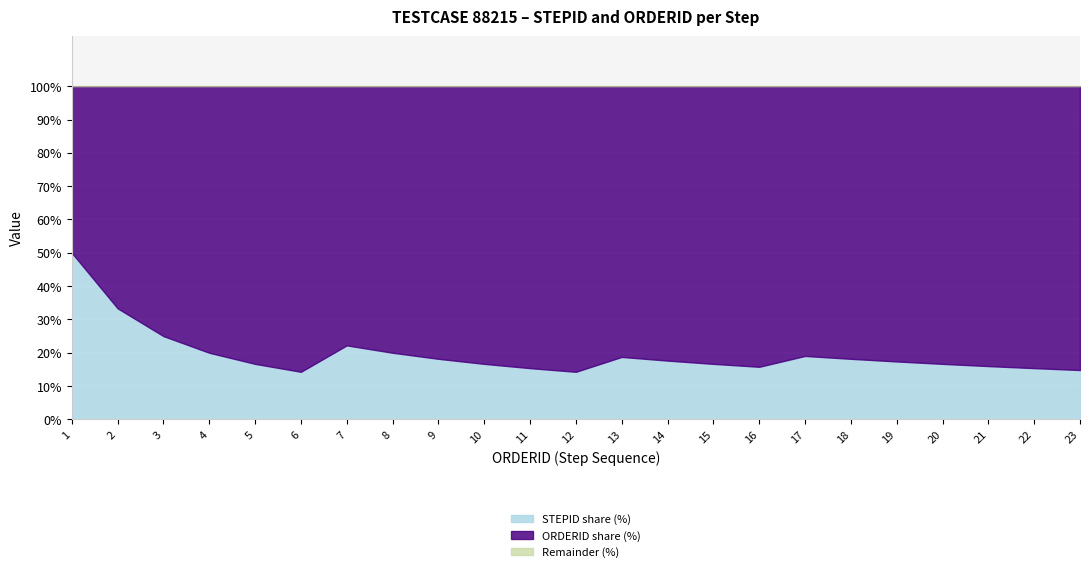

What is the value of the STEPID point at the 20th from the left?

4